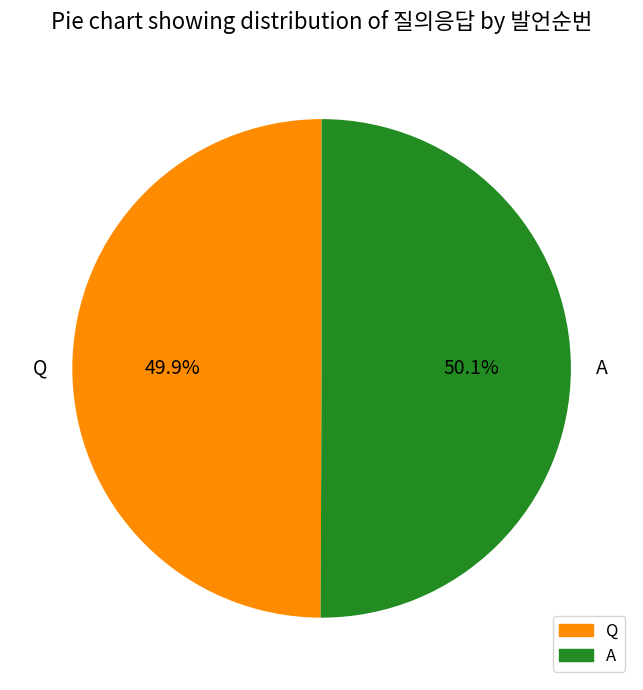

True or false: A accounts for 60% of the total.

False